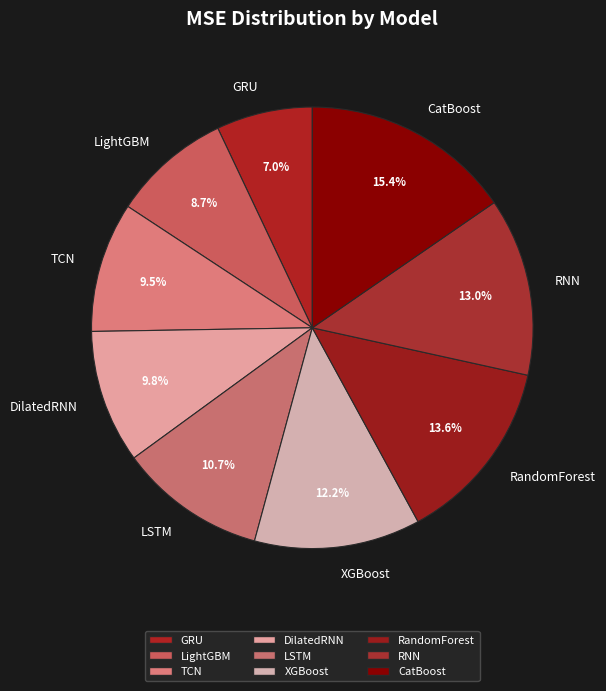

Combined, what portion of the pie is LSTM and LightGBM?

19.4%